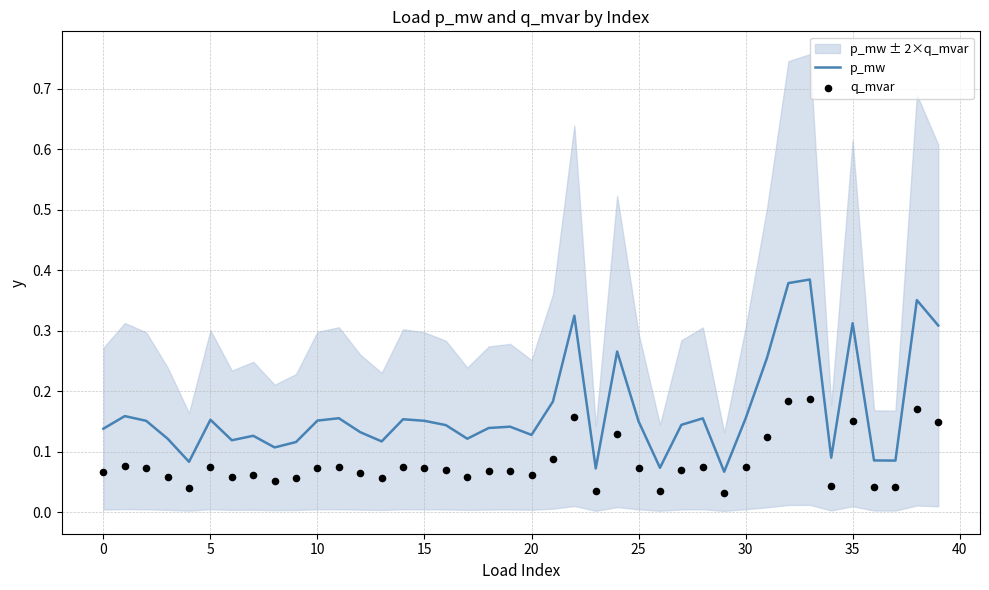

Which series has the largest total across all categories?

p_mw